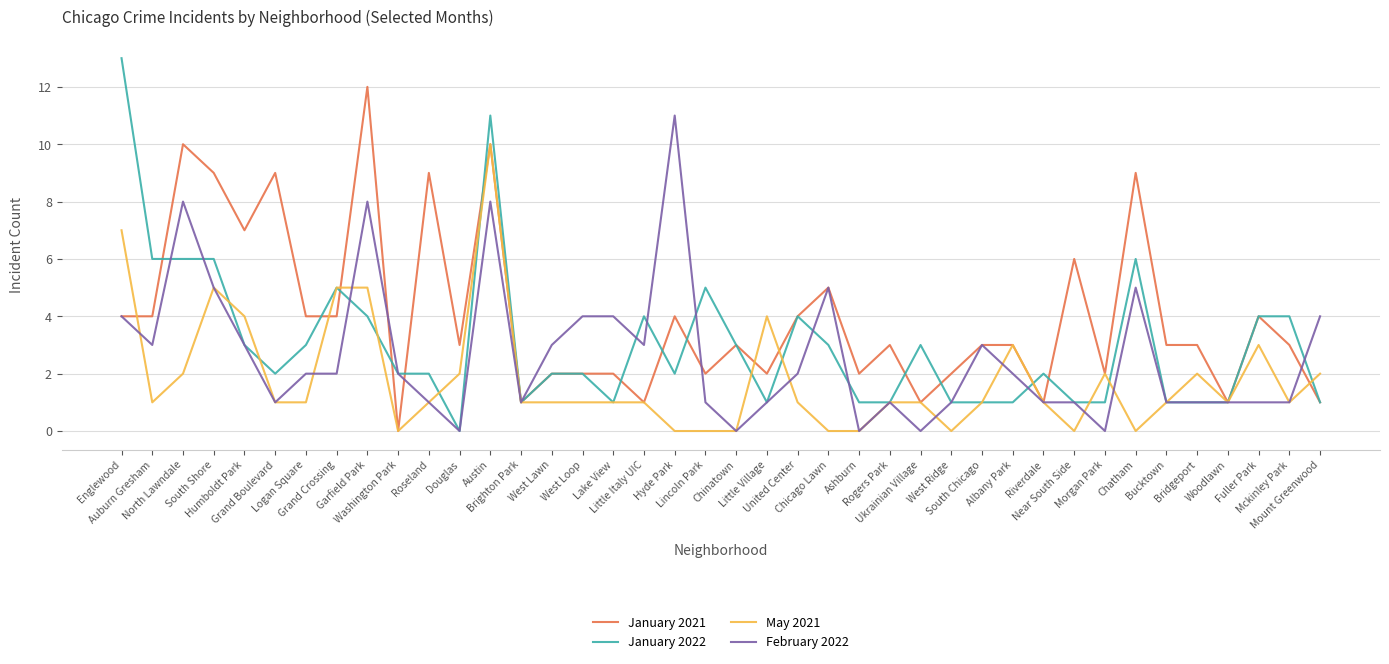

Which series has the largest total across all categories?

January 2021